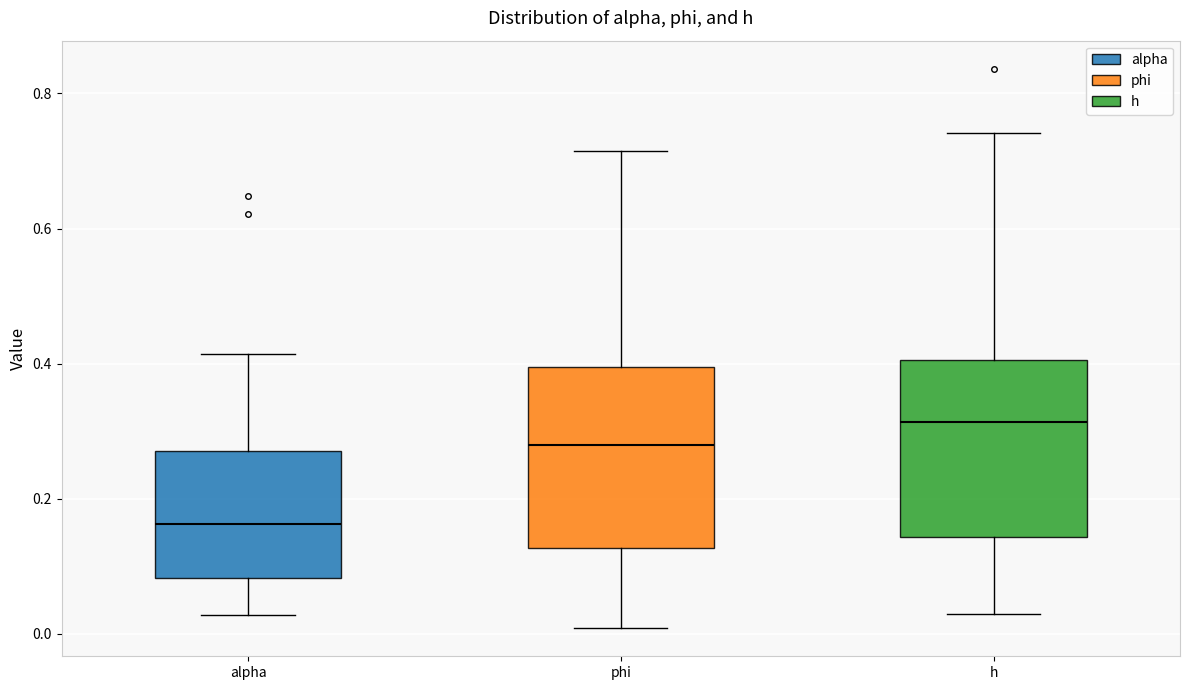

Reading left to right, transcribe this box plot: for each box, give where its median line is, the range the box spans, and where its two whiskers end, as read against the y-axis. The values are not printed on the chart, so give them approximately, as read against the axis.

alpha: median 0.16, box 0.08 to 0.28, whiskers 0.02 to 0.42
phi: median 0.28, box 0.12 to 0.40, whiskers 0.00 to 0.72
h: median 0.32, box 0.14 to 0.40, whiskers 0.04 to 0.74